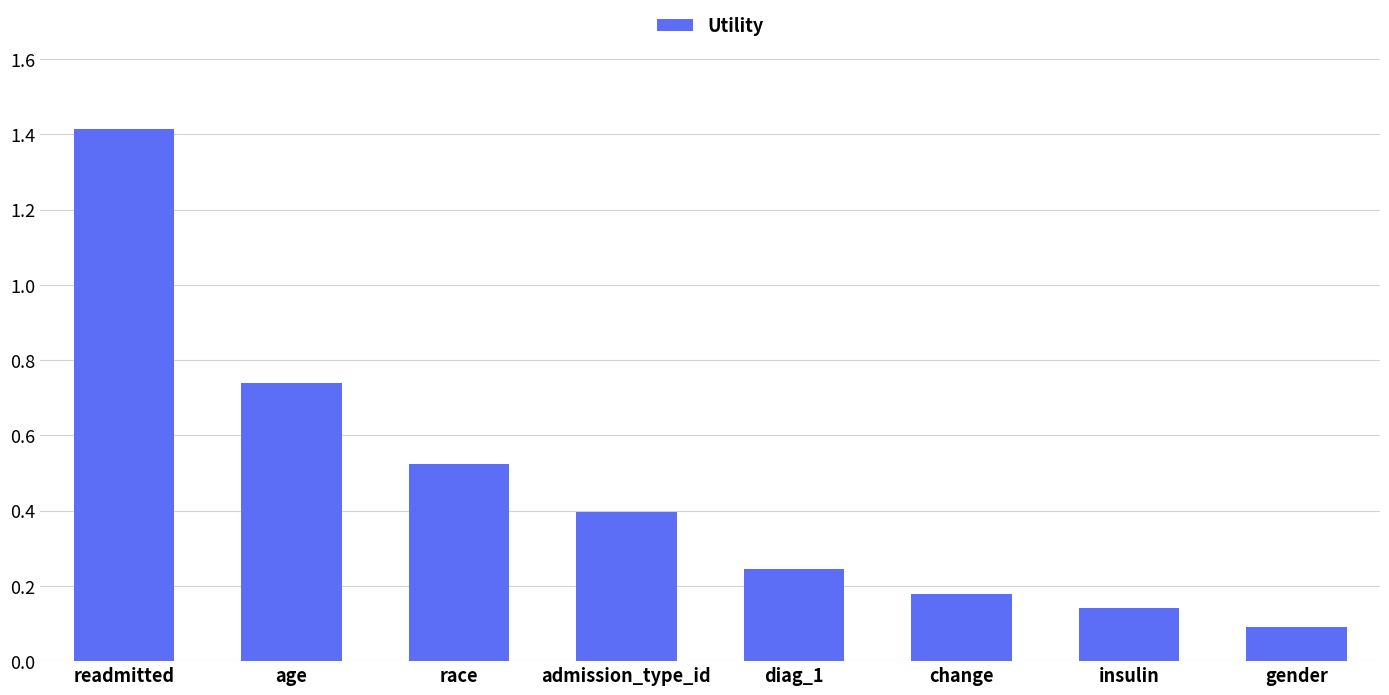

Which label corresponds to the smallest value in the chart?

gender